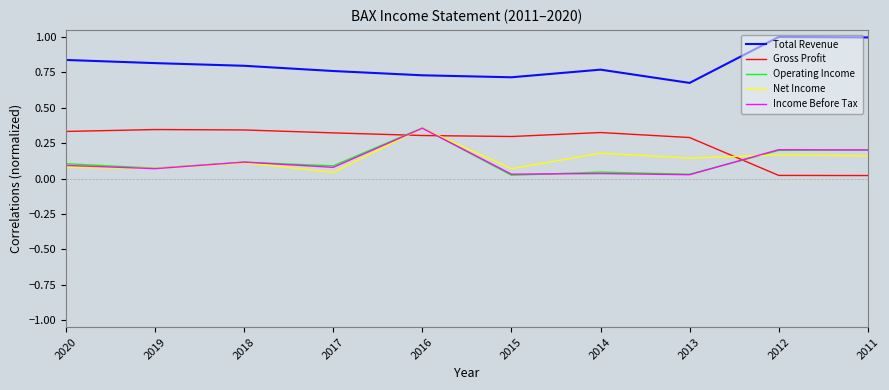

True or false: Income Before Tax and Total Revenue intersect in this chart.

False